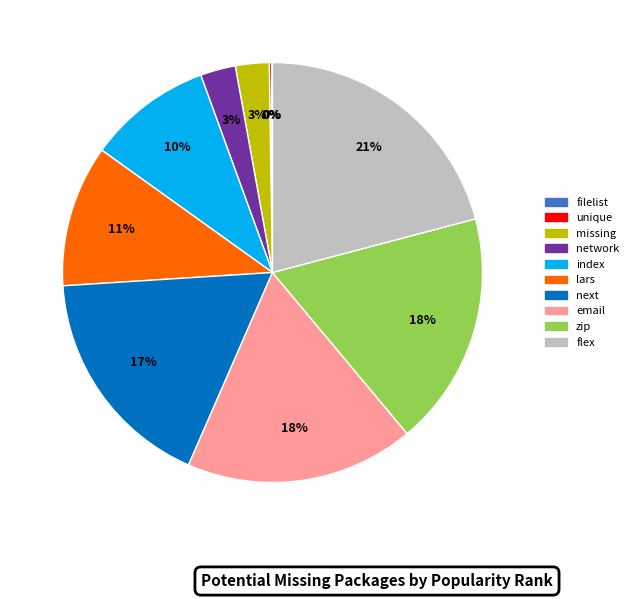

Do next and index together represent more than half of the pie?

No